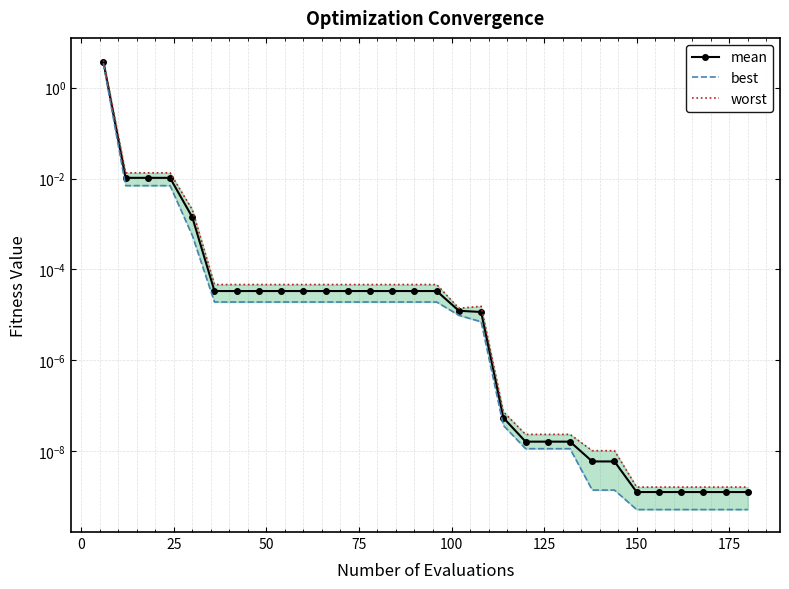

Which series has the largest total across all categories?

worst